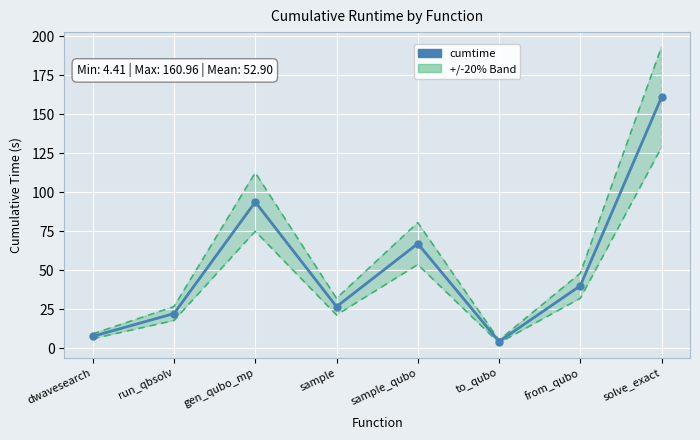

What is the difference between the maximum and minimum values?

156.5